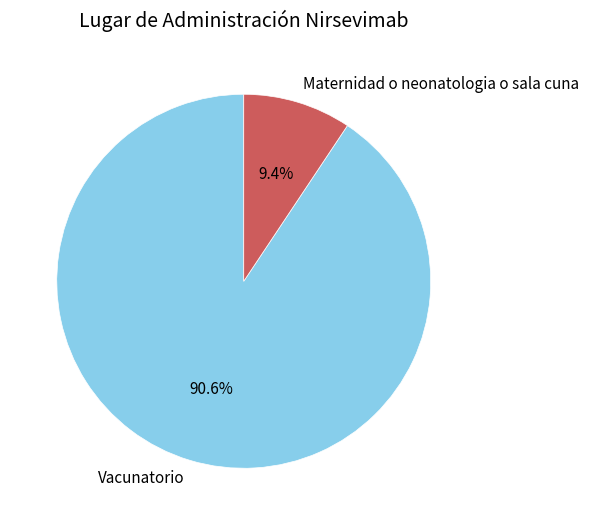

Does Maternidad o neonatologia o sala cuna represent more than half of the total?

No